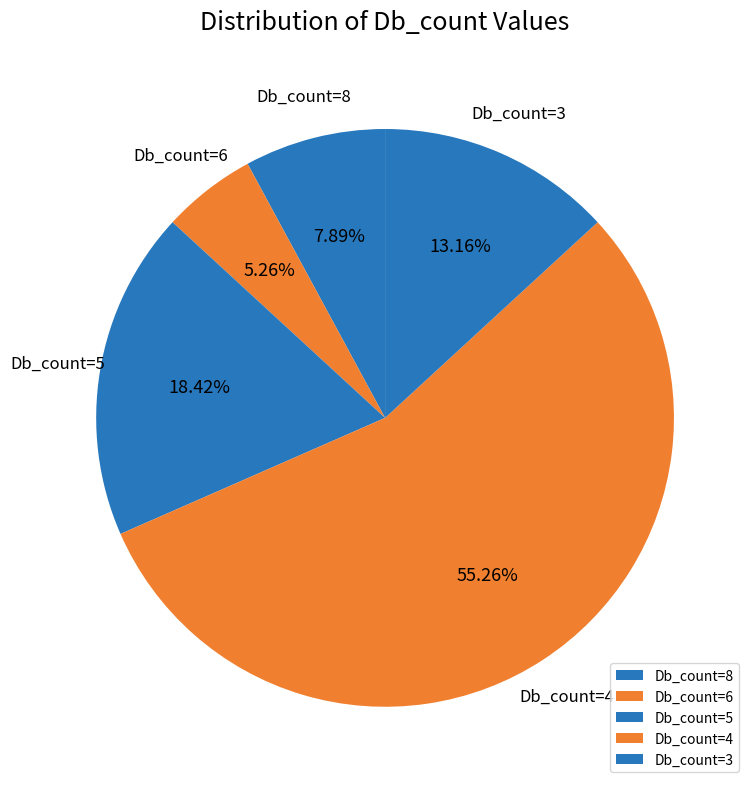

Combined, do Db_count=3 and Db_count=8 account for over 50%?

No